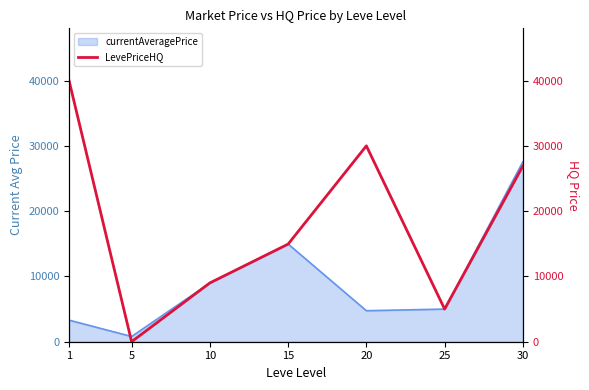

Approximately how many times larger is the value at 30 compared to 15?

1.8